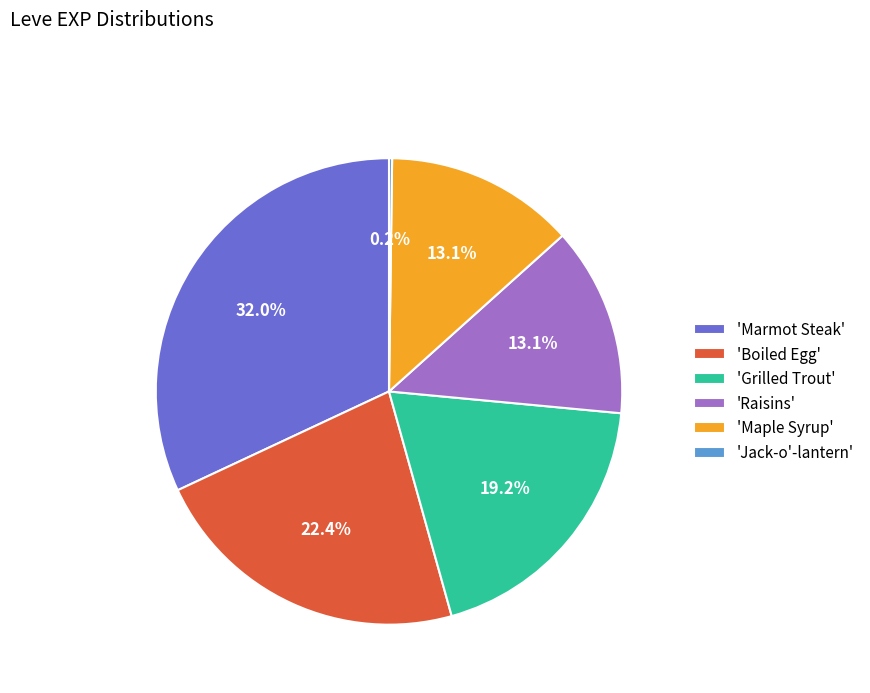

Which slice is the largest?

'Marmot Steak'